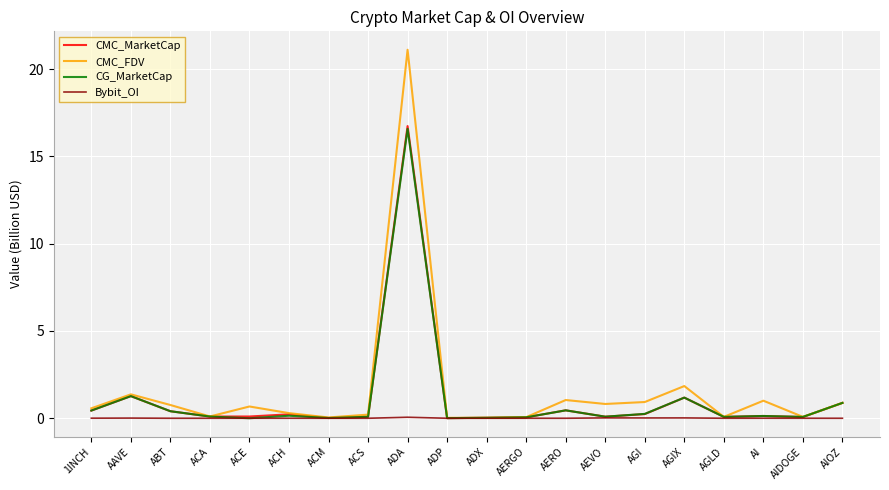

At which category does the chart reach its peak across all series?

ADA